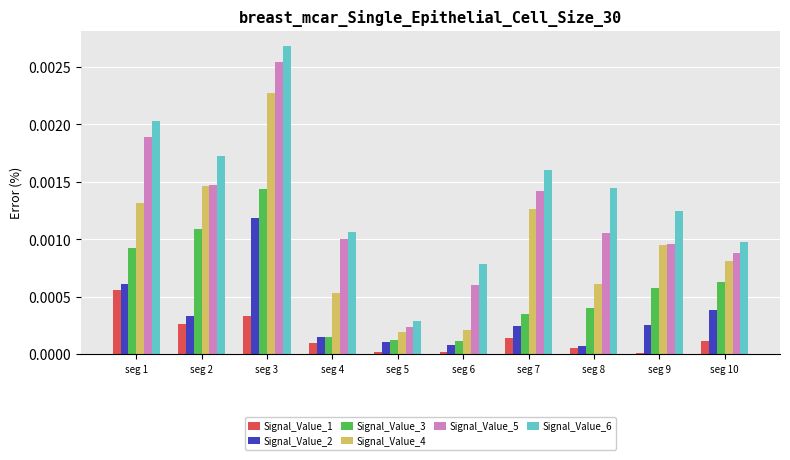

At which category is the sum across all series the highest?

seg 3